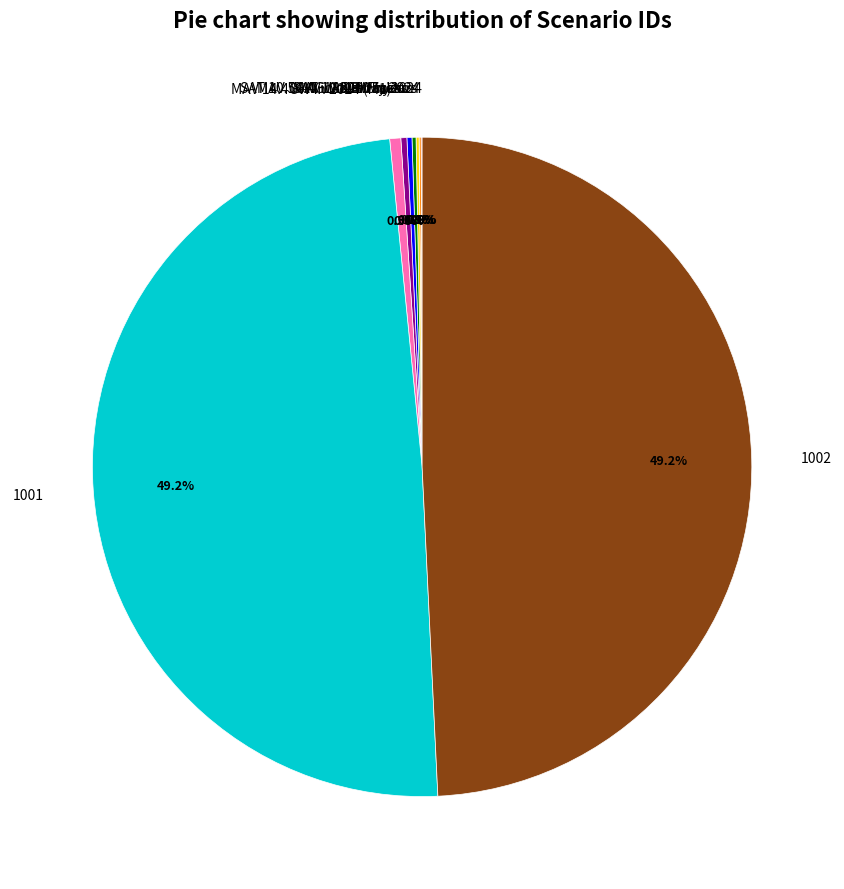

Does 1001 account for over 50% of the chart?

No